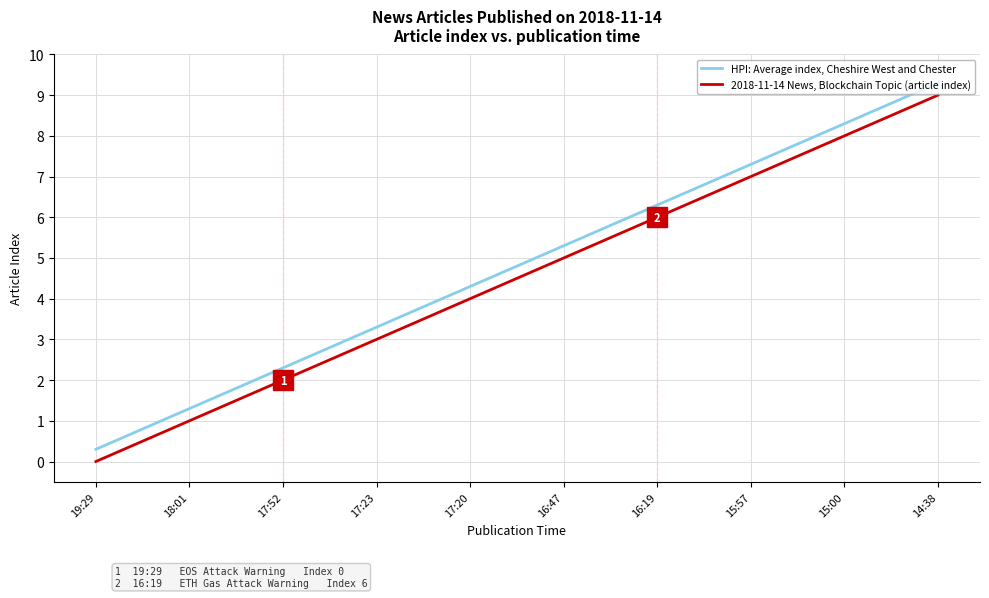

What is the difference between the HPI: Average index, Cheshire West and Chester values at 19:29 and 16:19?

6.0